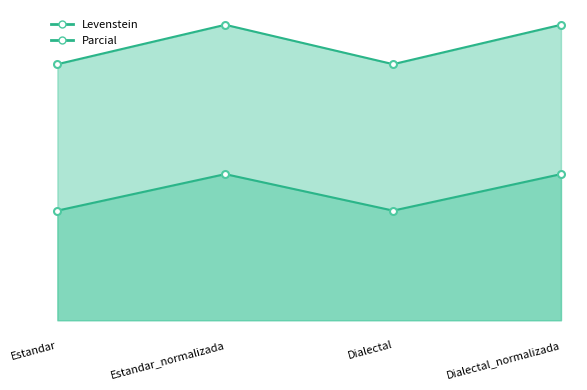

At which category is the sum across all series the highest?

Estandar_normalizada